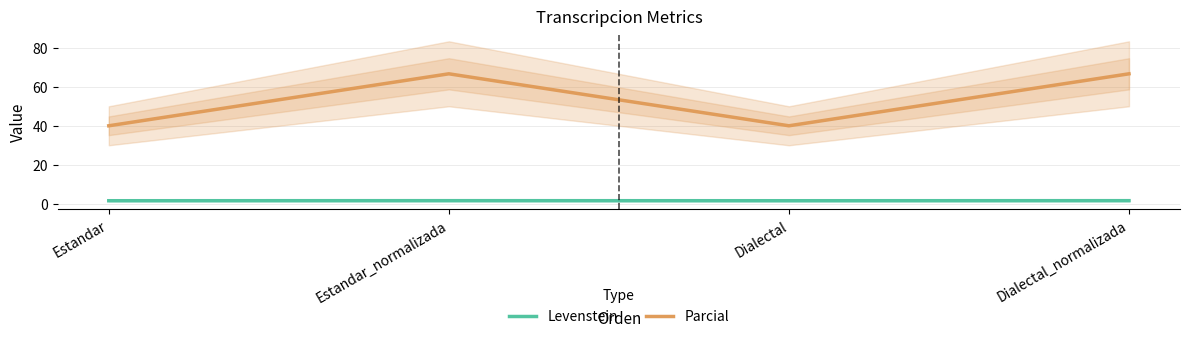

Count the Levenstein values in the range 1 to 2.

4